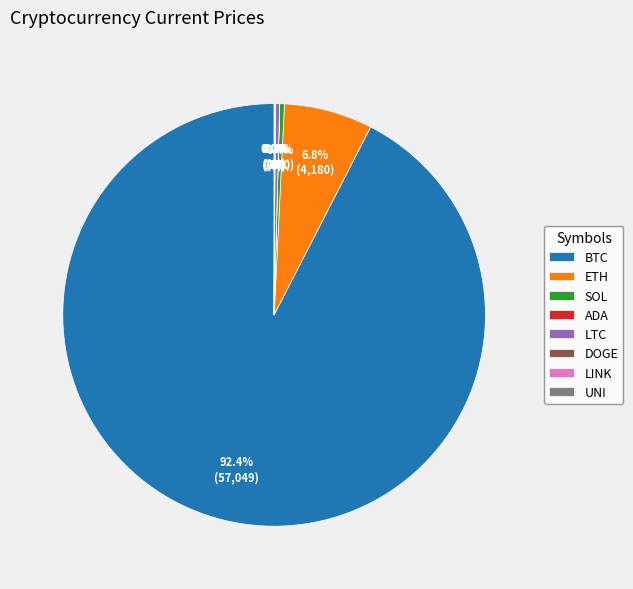

Is there any slice that represents more than half of the pie?

Yes